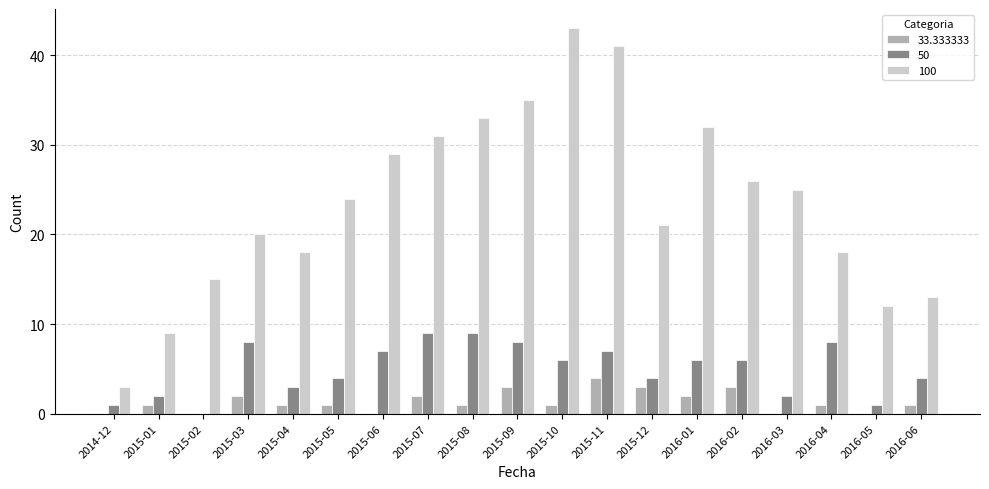

At which label is 100 closest to 23?

2015-05